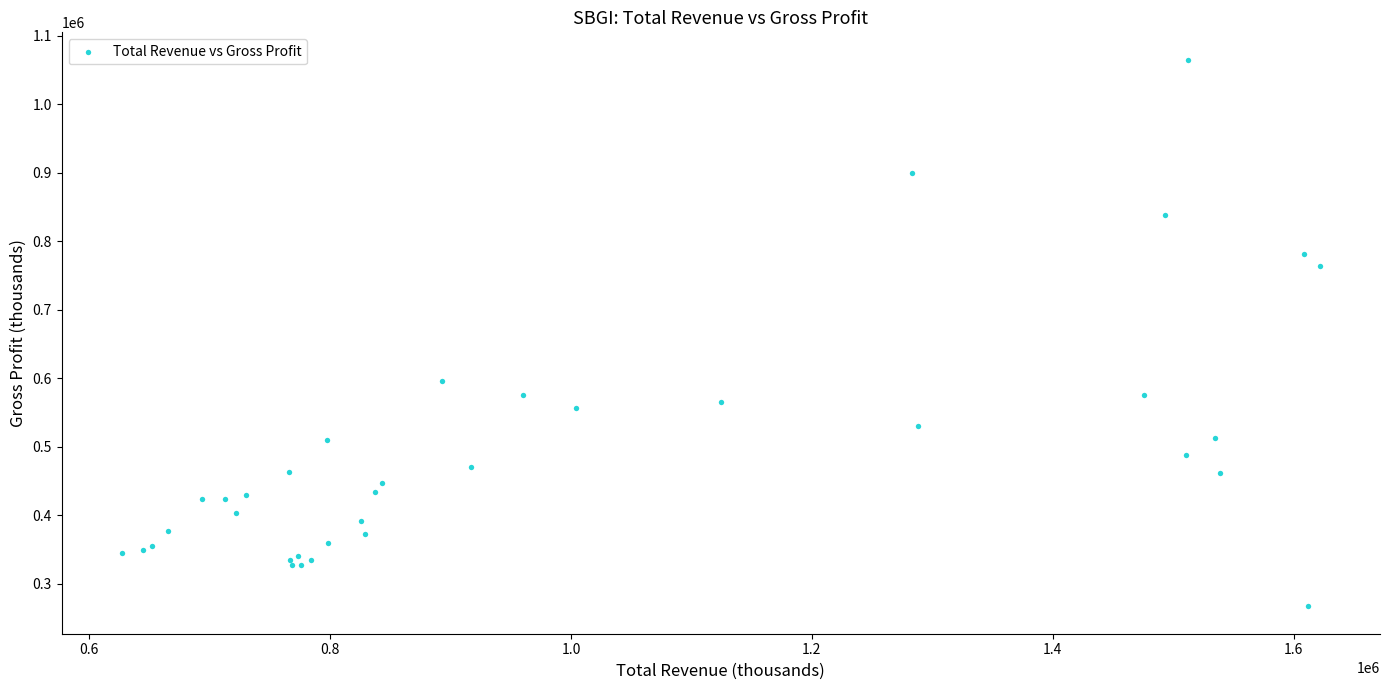

What Y value in the scatter plot is closest to 666000?

595500